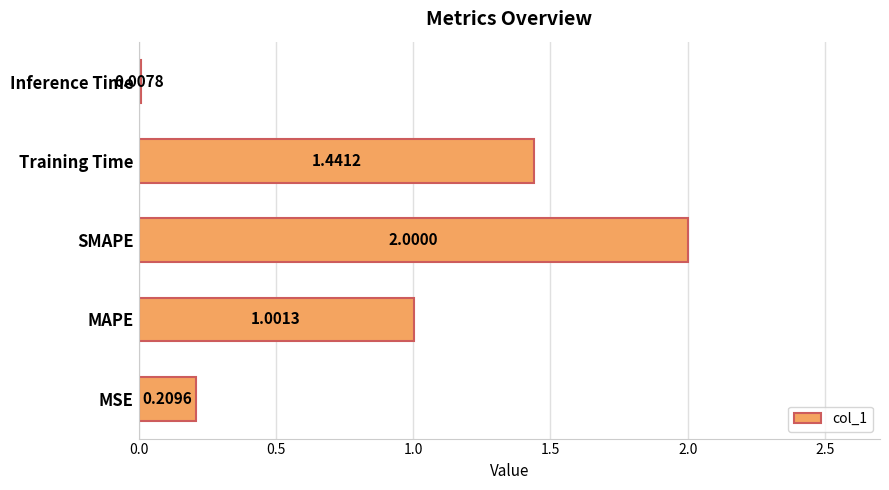

Which category has the highest value across all series?

SMAPE